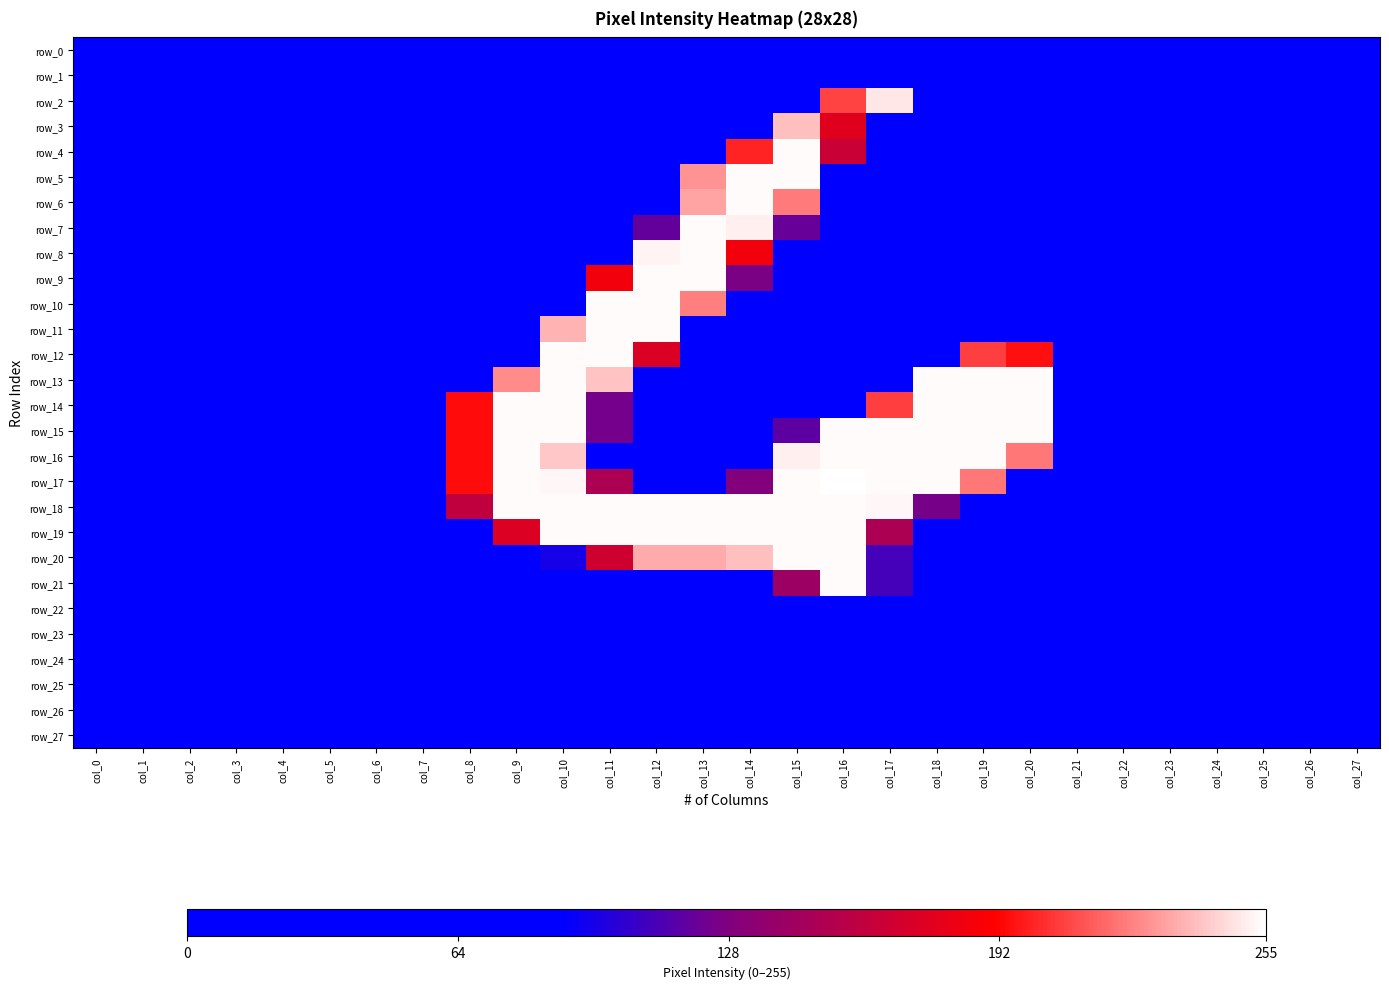

Rank the categories by row_27 value from lowest to highest.

col_0, col_1, col_2, col_3, col_4, col_5, col_6, col_7, col_8, col_9, col_10, col_11, col_12, col_13, col_14, col_15, col_16, col_17, col_18, col_19, col_20, col_21, col_22, col_23, col_24, col_25, col_26, col_27